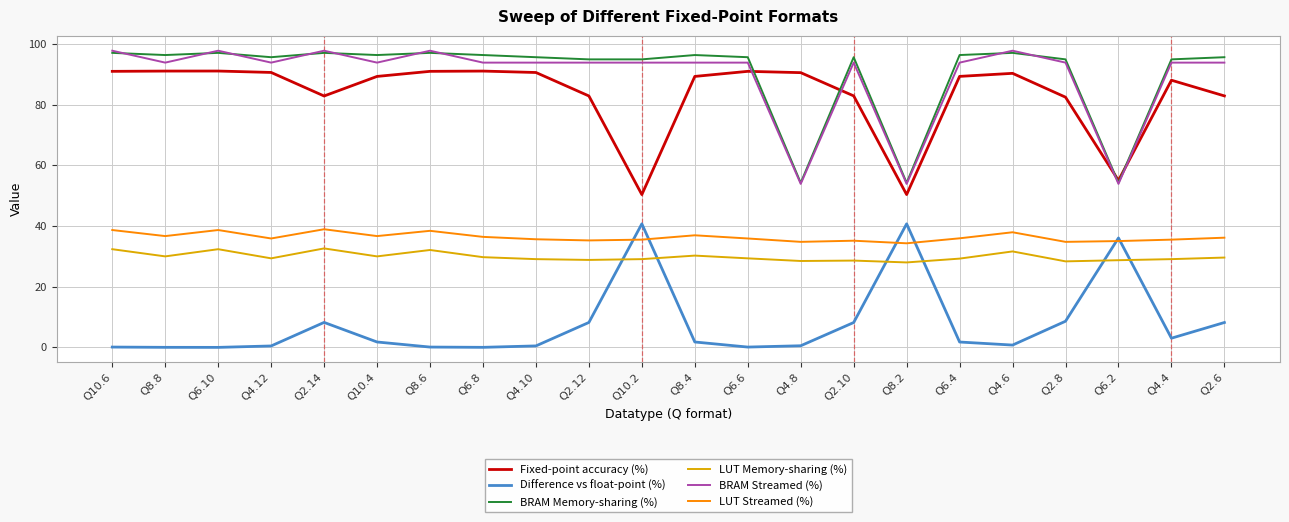

What is the minimum value for BRAM Memory-sharing (%)?

54.3